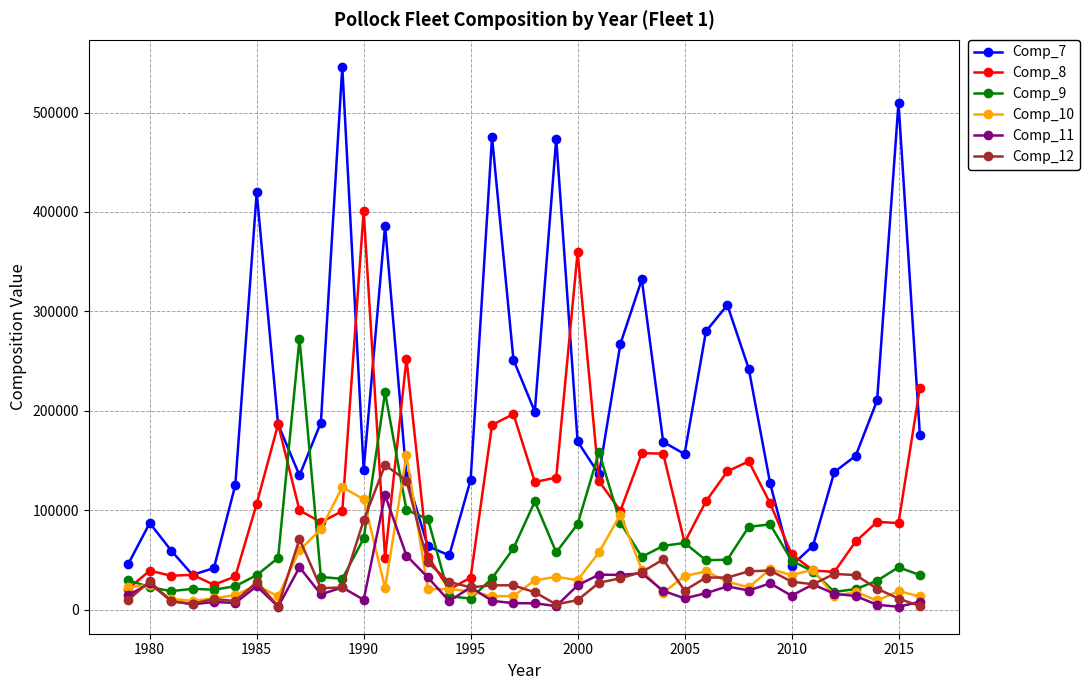

Does the chart display data point markers on the line(s)?

Yes